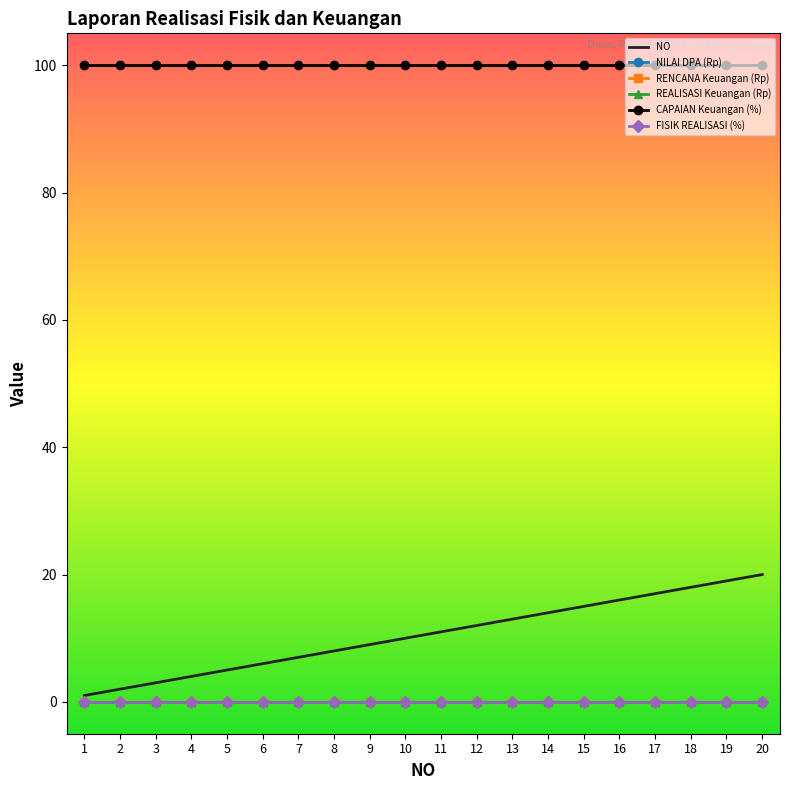

True or false: NILAI DPA (Rp) has a value of 0 at 6.

True